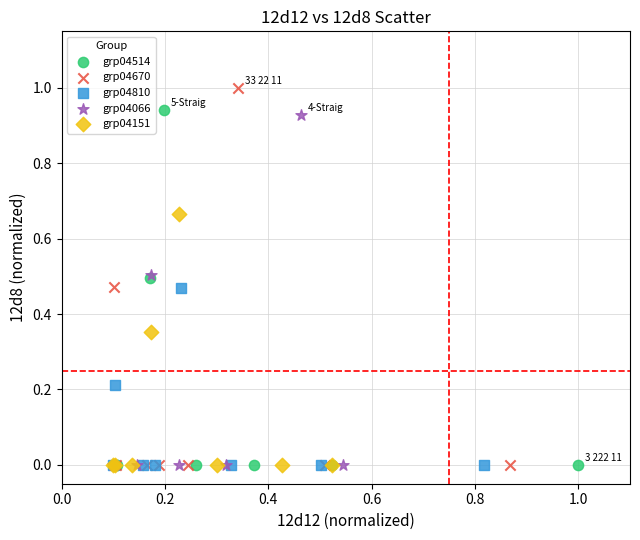

Which series has the largest Y range (max minus min)?

grp04670